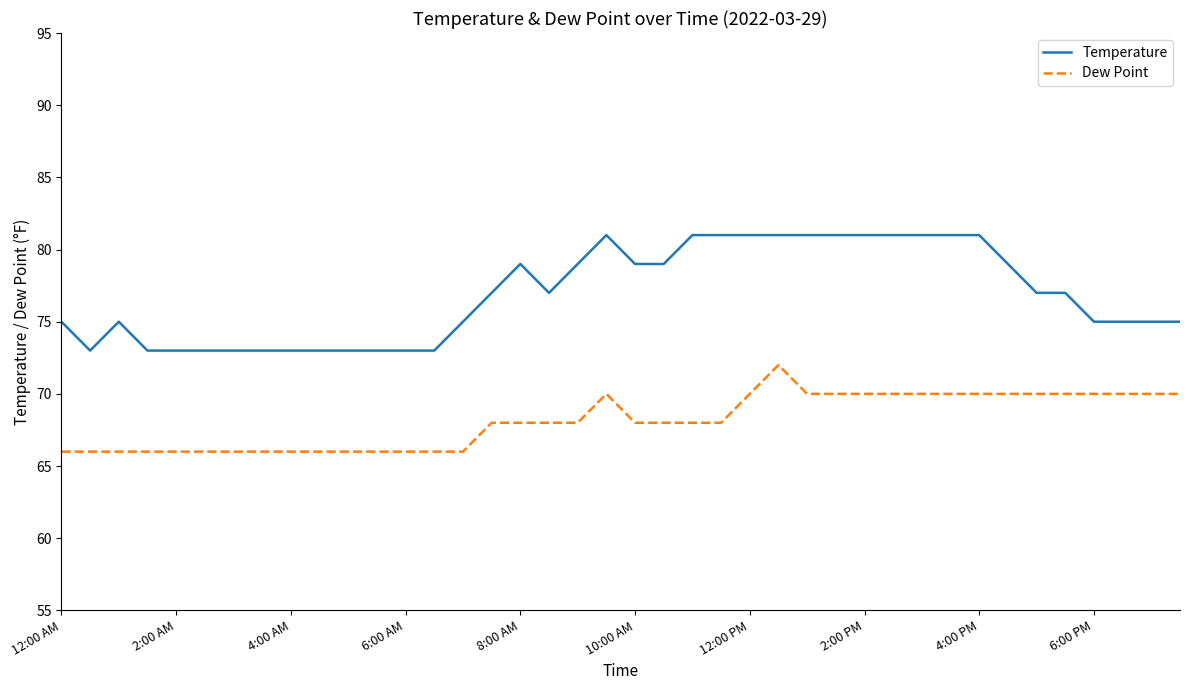

What is the difference between the maximum and minimum values in the Dew Point series?

6